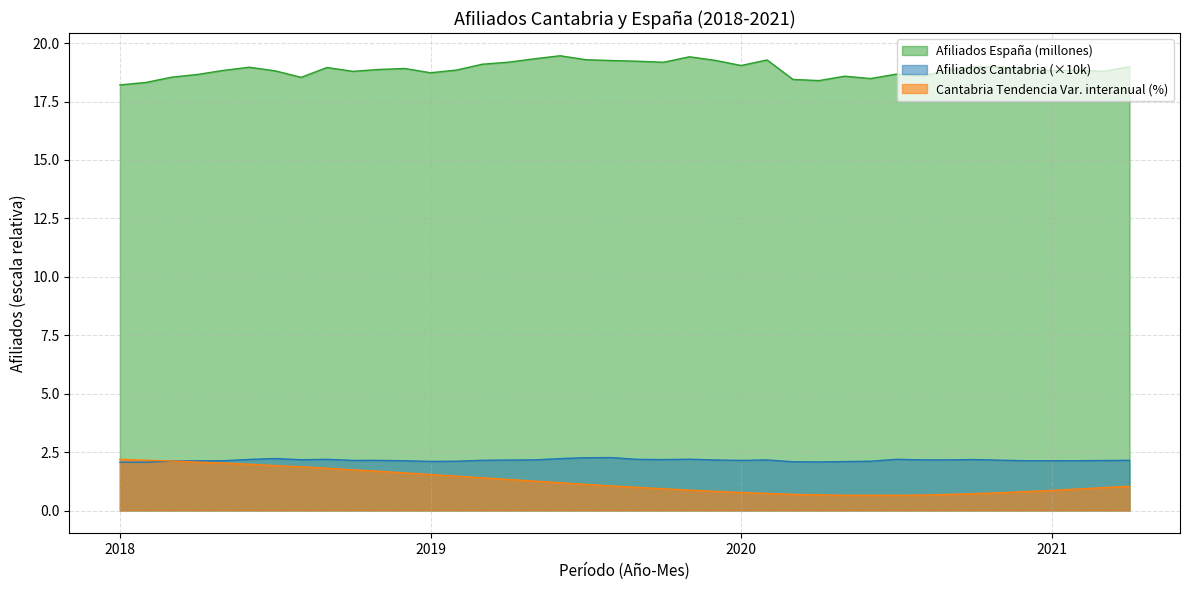

What is the total value across all series at 2021?

21.8